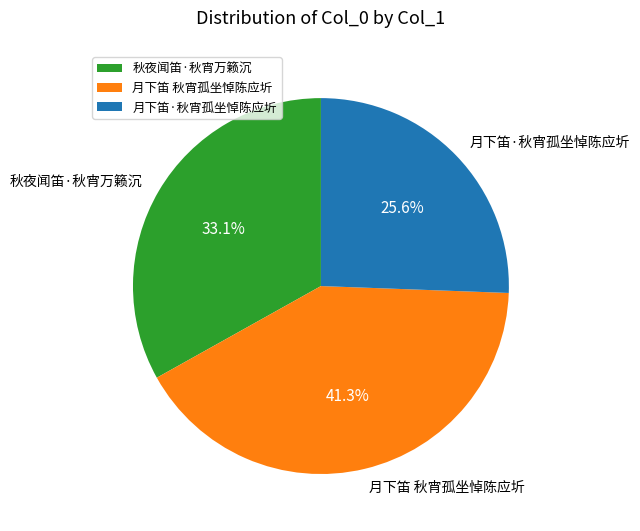

Is there a majority slice in this chart?

No